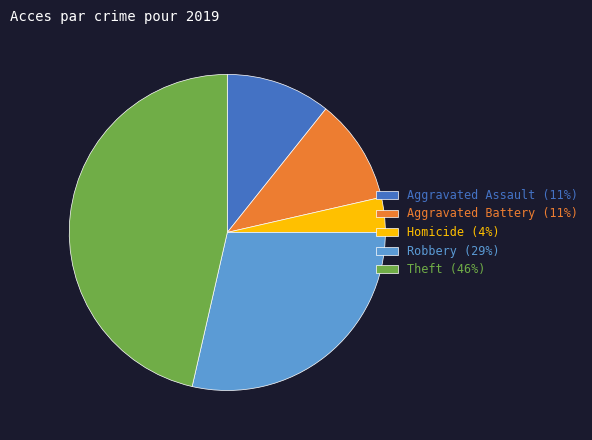

Count the number of slices in the pie.

5